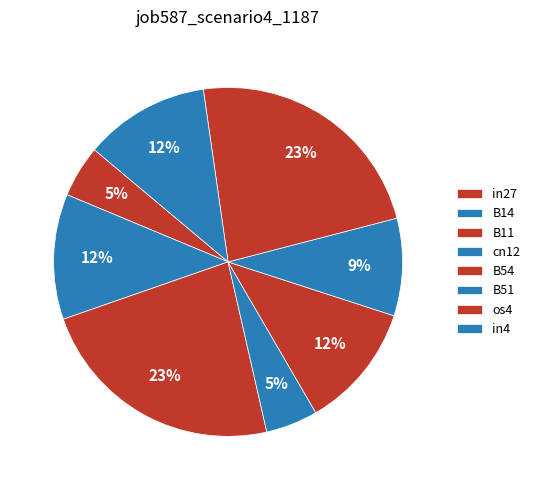

Is it true that cn12 is 1% of the pie?

False